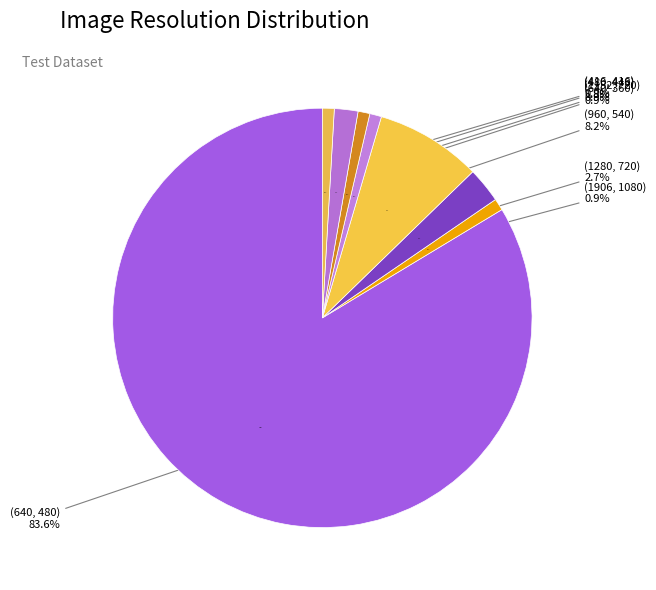

To the nearest percent, what is the difference between the (1152, 720) and (640, 480) slice percentages?

83%